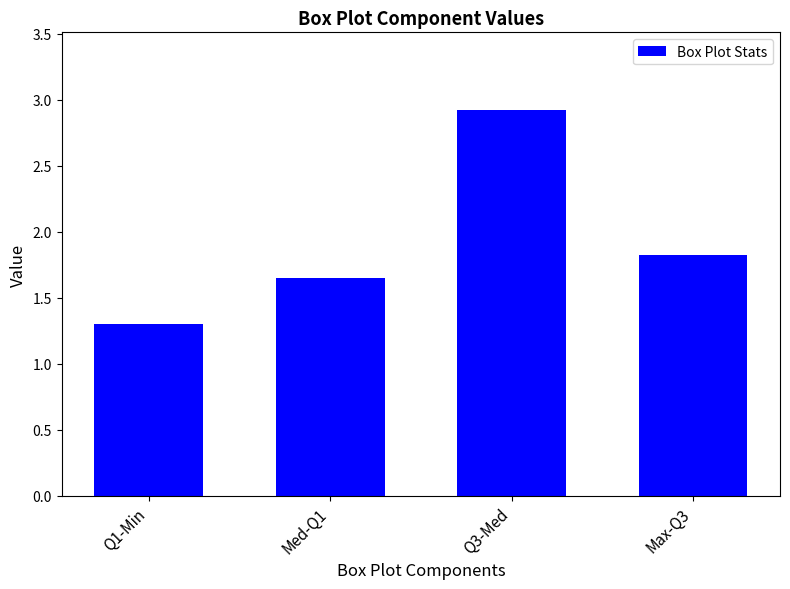

Rank the categories by value from lowest to highest.

Q1-Min, Med-Q1, Max-Q3, Q3-Med